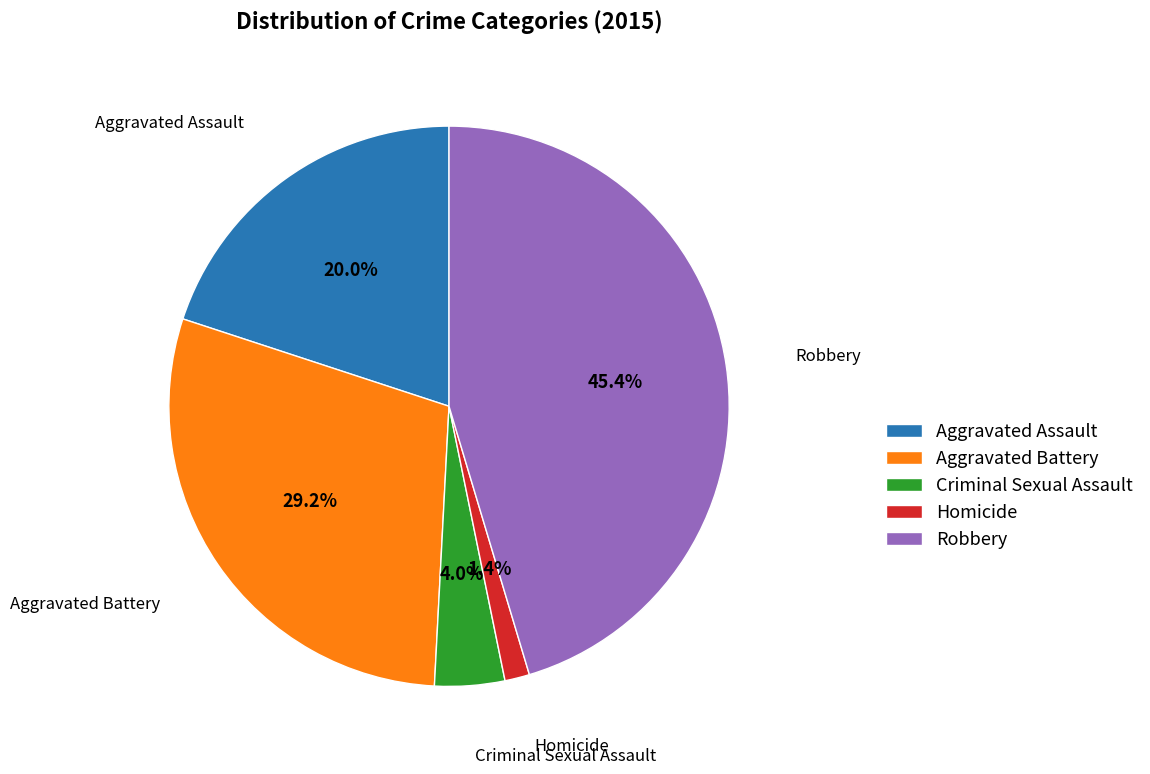

Does Criminal Sexual Assault account for over 50% of the chart?

No